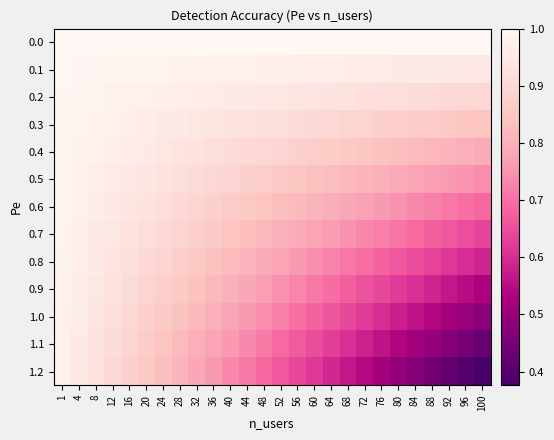

Reading left to right, what are all the values shown in this chart?

0.0: 1=1.0	4=1.0	8=1.0	12=1.0	16=1.0	20=1.0	24=1.0	28=1.0	32=1.0	36=1.0	40=1.0	44=1.0	48=1.0	52=1.0	56=1.0	60=1.0	64=1.0	68=1.0	72=1.0	76=1.0	80=1.0	84=1.0	88=1.0	92=1.0	96=1.0	100=1.0
0.1: 1=1.0	4=1.0	8=1.0	12=1.0	16=1.0	20=1.0	24=1.0	28=1.0	32=1.0	36=1.0	40=1.0	44=1.0	48=1.0	52=1.0	56=1.0	60=1.0	64=1.0	68=1.0	72=1.0	76=1.0	80=1.0	84=1.0	88=1.0	92=1.0	96=0.9	100=0.9
0.2: 1=1.0	4=1.0	8=1.0	12=1.0	16=1.0	20=1.0	24=1.0	28=1.0	32=1.0	36=1.0	40=1.0	44=1.0	48=0.9	52=0.9	56=0.9	60=0.9	64=0.9	68=0.9	72=0.9	76=0.9	80=0.9	84=0.9	88=0.9	92=0.9	96=0.9	100=0.9
0.3: 1=1.0	4=1.0	8=1.0	12=1.0	16=1.0	20=1.0	24=1.0	28=1.0	32=0.9	36=0.9	40=0.9	44=0.9	48=0.9	52=0.9	56=0.9	60=0.9	64=0.9	68=0.9	72=0.9	76=0.9	80=0.9	84=0.9	88=0.9	92=0.9	96=0.8	100=0.8
0.4: 1=1.0	4=1.0	8=1.0	12=1.0	16=1.0	20=1.0	24=0.9	28=0.9	32=0.9	36=0.9	40=0.9	44=0.9	48=0.9	52=0.9	56=0.9	60=0.9	64=0.9	68=0.9	72=0.8	76=0.8	80=0.8	84=0.8	88=0.8	92=0.8	96=0.8	100=0.8
0.5: 1=1.0	4=1.0	8=1.0	12=1.0	16=0.9	20=0.9	24=0.9	28=0.9	32=0.9	36=0.9	40=0.9	44=0.9	48=0.9	52=0.9	56=0.8	60=0.8	64=0.8	68=0.8	72=0.8	76=0.8	80=0.8	84=0.8	88=0.8	92=0.8	96=0.8	100=0.7
0.6: 1=1.0	4=1.0	8=1.0	12=1.0	16=0.9	20=0.9	24=0.9	28=0.9	32=0.9	36=0.9	40=0.9	44=0.9	48=0.8	52=0.8	56=0.8	60=0.8	64=0.8	68=0.8	72=0.8	76=0.8	80=0.7	84=0.7	88=0.7	92=0.7	96=0.7	100=0.7
0.7: 1=1.0	4=1.0	8=1.0	12=0.9	16=0.9	20=0.9	24=0.9	28=0.9	32=0.9	36=0.9	40=0.8	44=0.8	48=0.8	52=0.8	56=0.8	60=0.8	64=0.8	68=0.7	72=0.7	76=0.7	80=0.7	84=0.7	88=0.7	92=0.7	96=0.7	100=0.6
0.8: 1=1.0	4=1.0	8=1.0	12=0.9	16=0.9	20=0.9	24=0.9	28=0.9	32=0.9	36=0.8	40=0.8	44=0.8	48=0.8	52=0.8	56=0.8	60=0.7	64=0.7	68=0.7	72=0.7	76=0.7	80=0.7	84=0.6	88=0.6	92=0.6	96=0.6	100=0.6
0.9: 1=1.0	4=1.0	8=0.9	12=0.9	16=0.9	20=0.9	24=0.9	28=0.9	32=0.8	36=0.8	40=0.8	44=0.8	48=0.8	52=0.7	56=0.7	60=0.7	64=0.7	68=0.7	72=0.7	76=0.6	80=0.6	84=0.6	88=0.6	92=0.6	96=0.6	100=0.5
1.0: 1=1.0	4=1.0	8=0.9	12=0.9	16=0.9	20=0.9	24=0.9	28=0.8	32=0.8	36=0.8	40=0.8	44=0.8	48=0.7	52=0.7	56=0.7	60=0.7	64=0.7	68=0.6	72=0.6	76=0.6	80=0.6	84=0.6	88=0.5	92=0.5	96=0.5	100=0.5
1.1: 1=1.0	4=1.0	8=0.9	12=0.9	16=0.9	20=0.9	24=0.8	28=0.8	32=0.8	36=0.8	40=0.8	44=0.7	48=0.7	52=0.7	56=0.7	60=0.6	64=0.6	68=0.6	72=0.6	76=0.6	80=0.5	84=0.5	88=0.5	92=0.5	96=0.5	100=0.4
1.2: 1=1.0	4=1.0	8=0.9	12=0.9	16=0.9	20=0.9	24=0.8	28=0.8	32=0.8	36=0.8	40=0.7	44=0.7	48=0.7	52=0.7	56=0.6	60=0.6	64=0.6	68=0.6	72=0.5	76=0.5	80=0.5	84=0.5	88=0.4	92=0.4	96=0.4	100=0.4